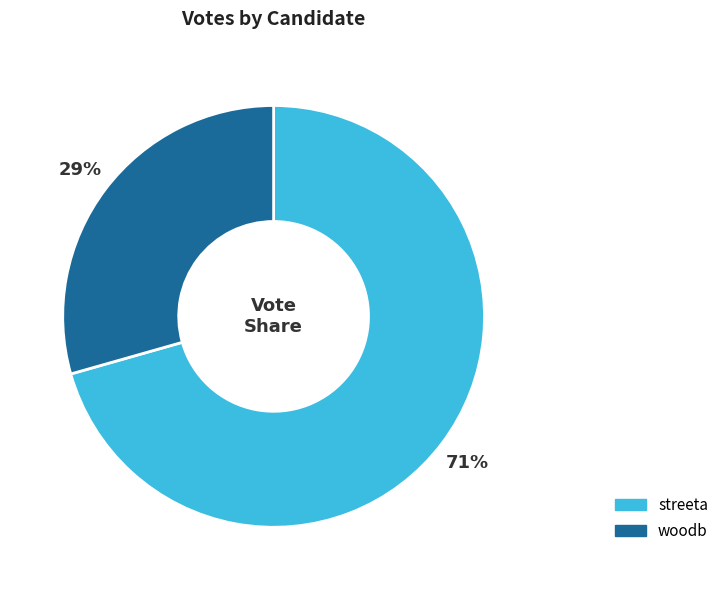

True or false: woodb accounts for 29% of the total.

True